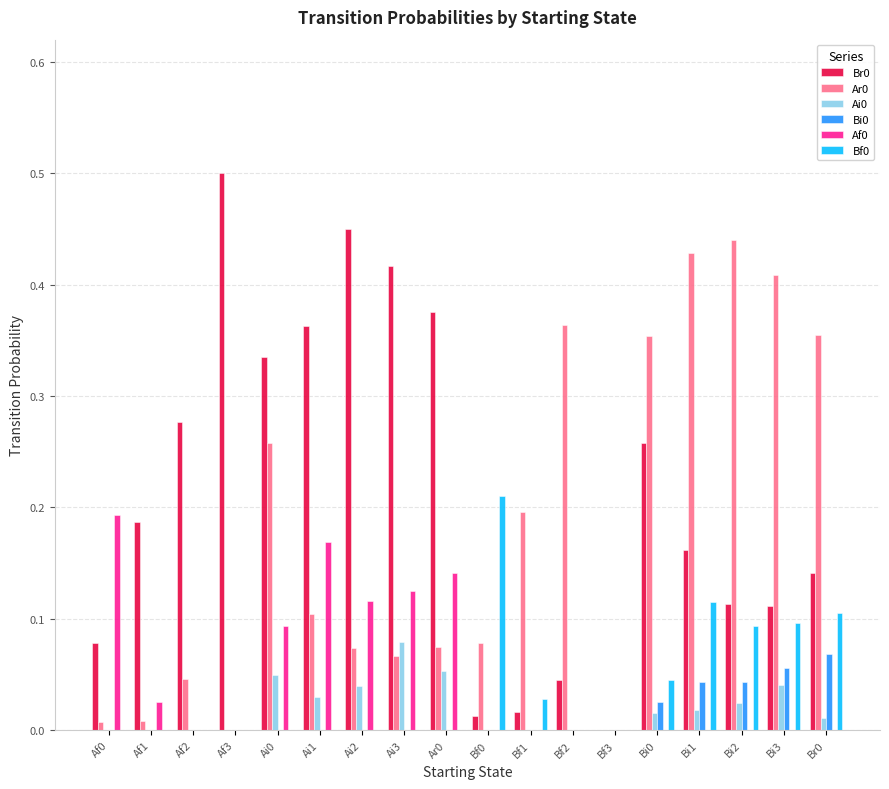

What is the sum of all Ar0 values?

3.3